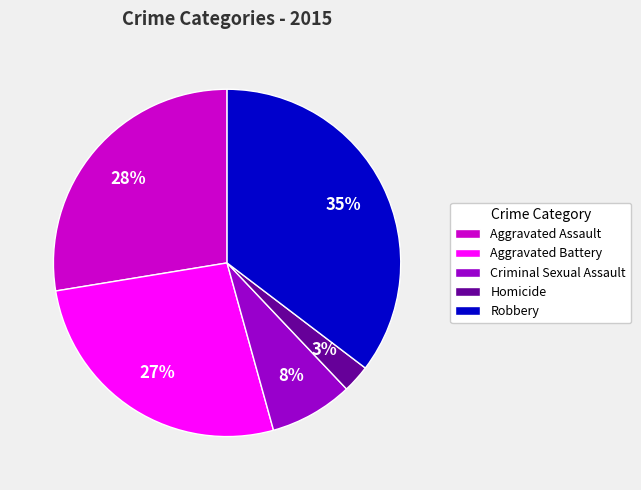

Does Criminal Sexual Assault represent more than half of the total?

No